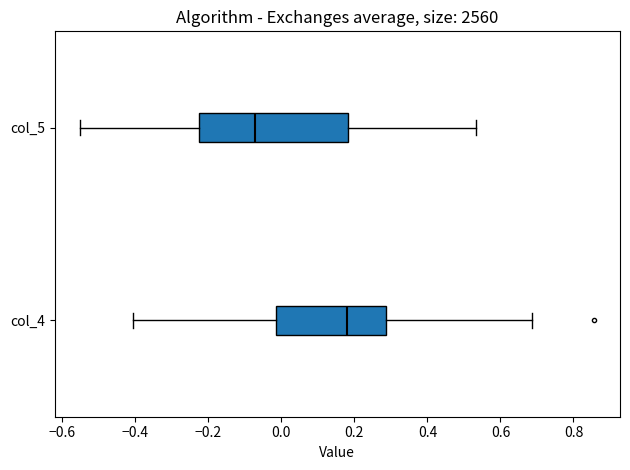

Which box has the furthest to the right median line?

col_4